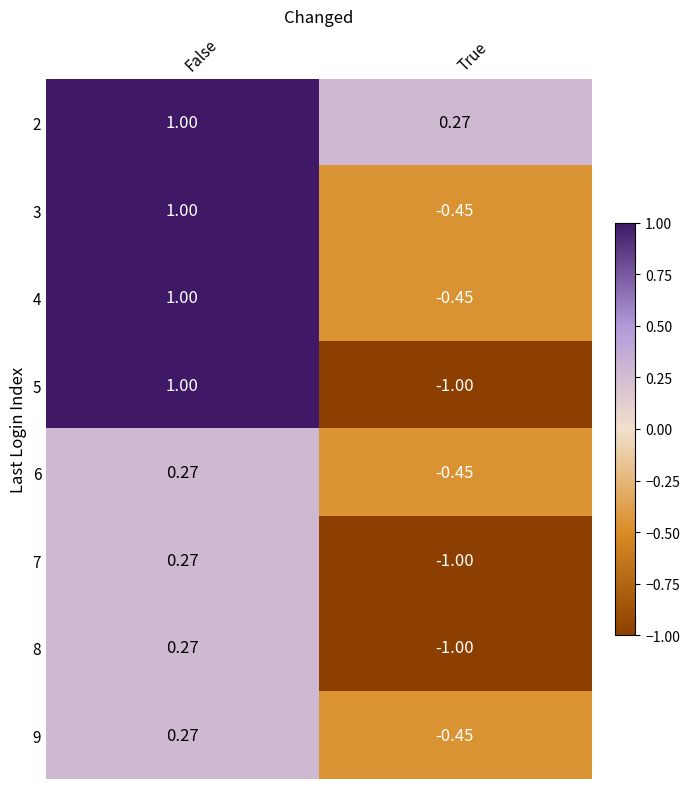

What is the spread (max minus min) of values at False?

0.7